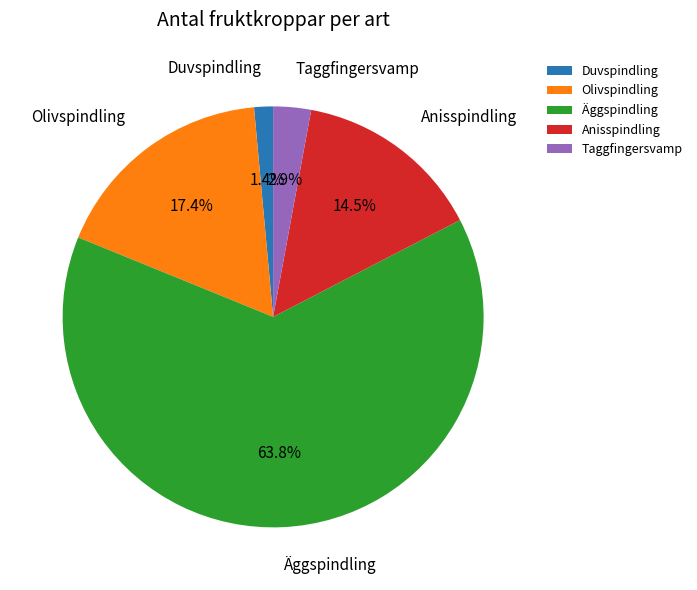

To the nearest percent, what is the average slice percentage?

20%